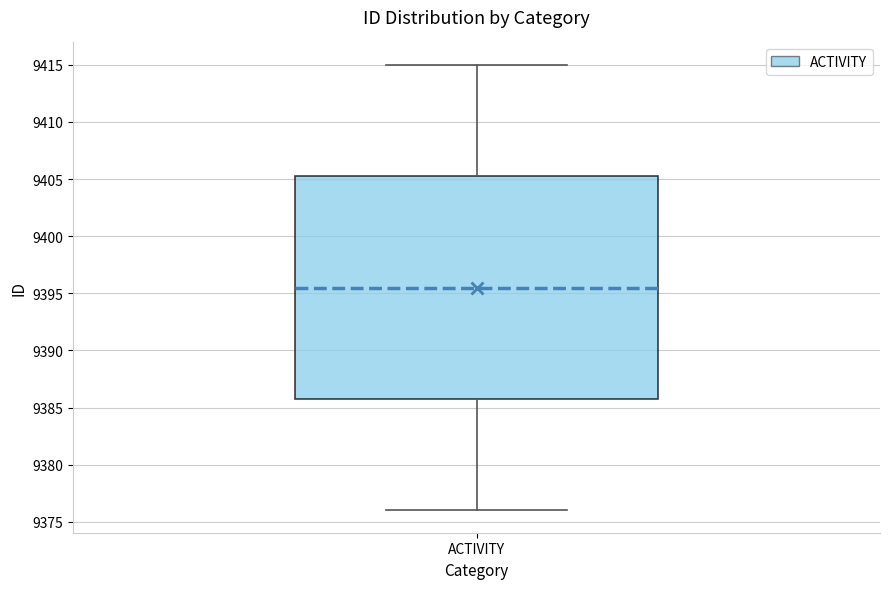

Read this box plot against the y-axis: the position of the median line, the range covered by the box, and the ends of both whiskers. The values are not printed on the chart, so give them approximately, as read against the axis.

median 9395.5, box 9386.0 to 9405.5, whiskers 9376.0 to 9415.0